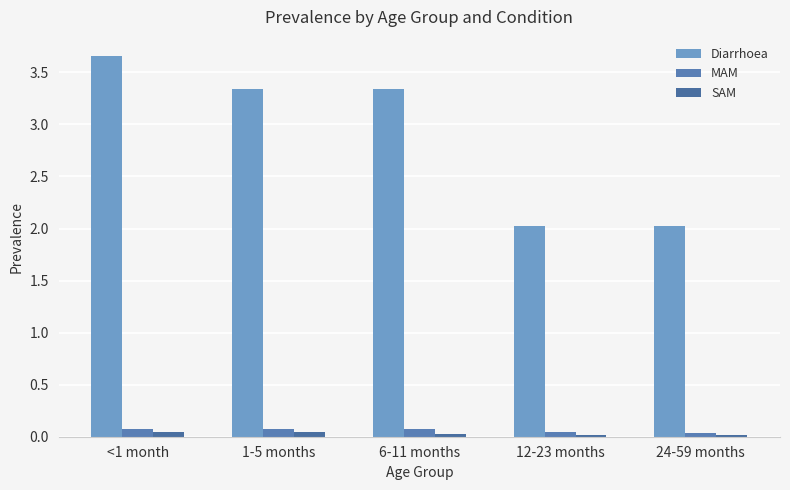

At which category is the sum across all series the highest?

<1 month